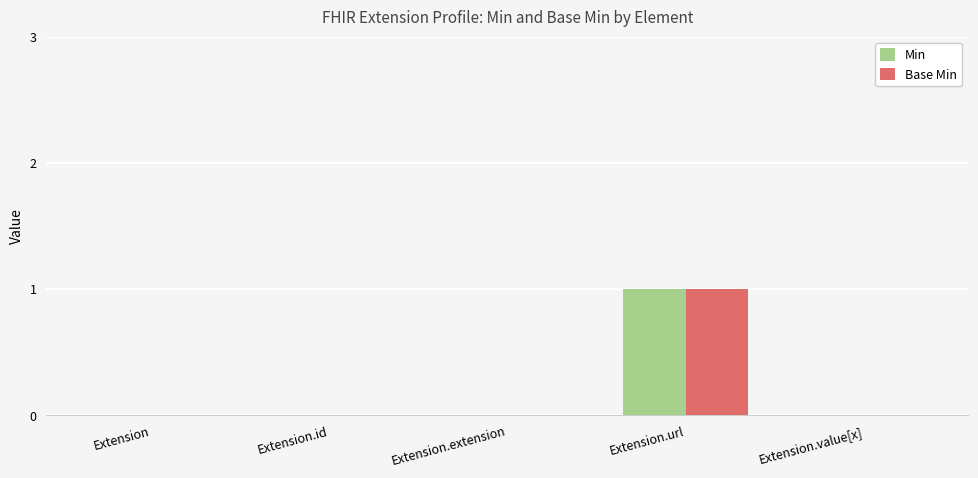

The Min series shows 1 at Extension.url. True or false?

True